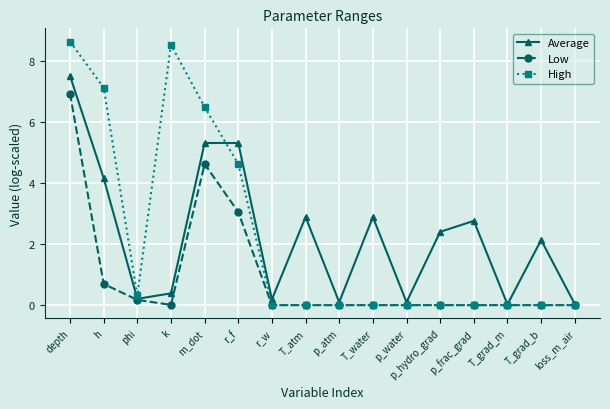

At which category is the sum across all series the highest?

depth